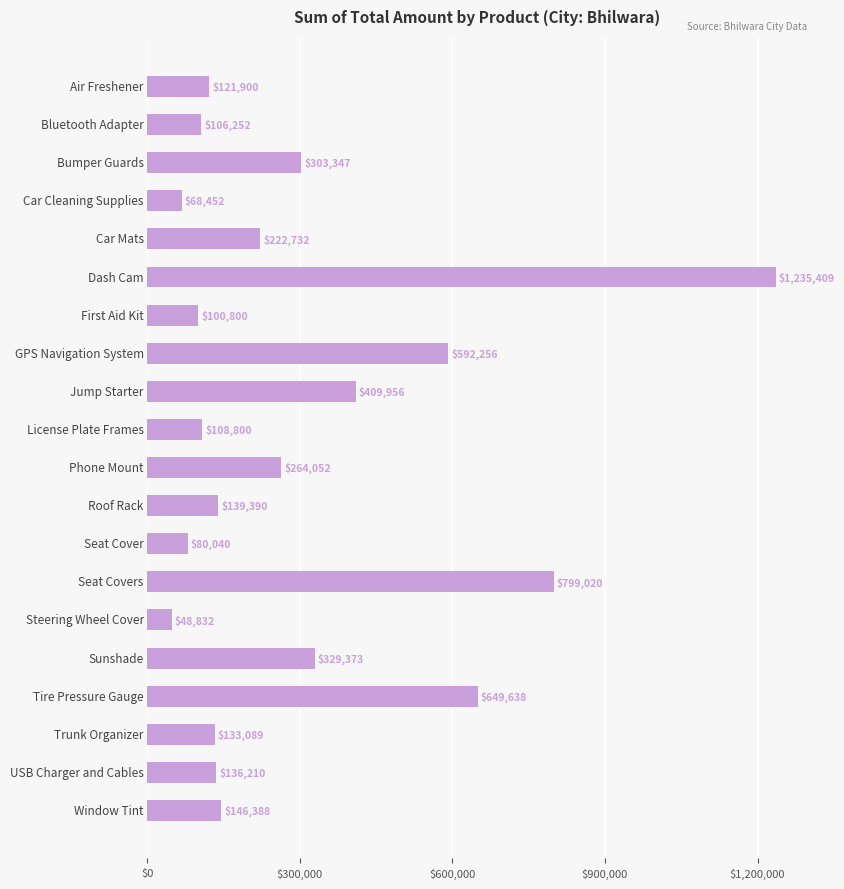

What is the sum of all values?

5995936